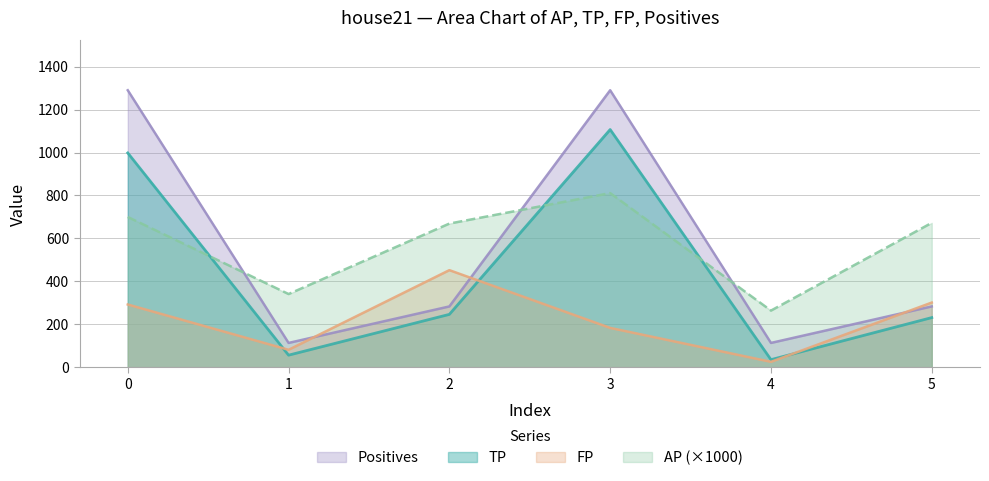

Reading left to right, what are all the values shown in this chart?

AP: 699.7	340.7	668.9	810.9	263.6	672.4
TP: 998.0	56.0	246.0	1107.0	35.0	231.0
FP: 292.0	81.0	452.0	183.0	25.0	301.0
Positives: 1290.0	113.0	283.0	1290.0	113.0	283.0